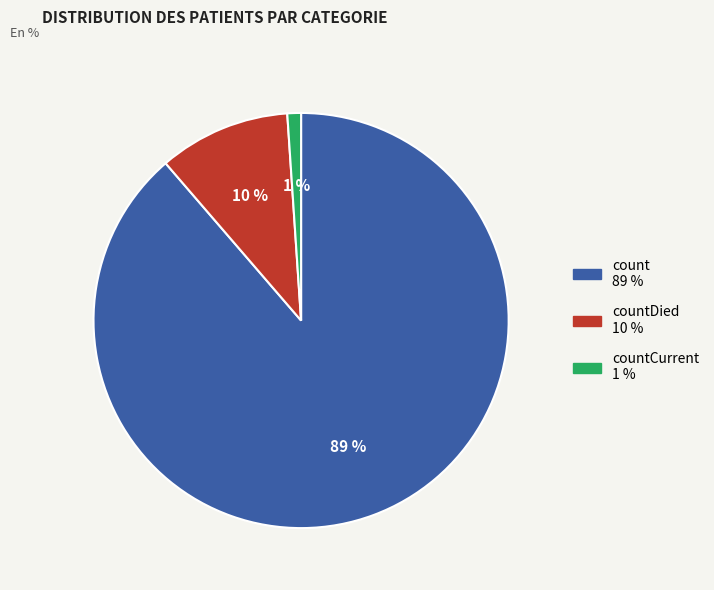

Is there any slice that represents more than half of the pie?

Yes